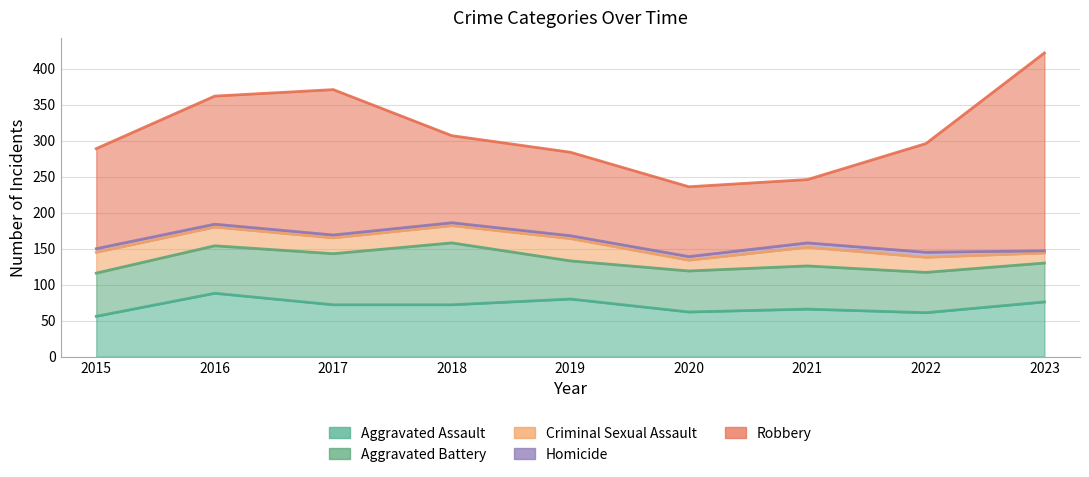

What is the value of the Homicide point at the 5th from the left?

4